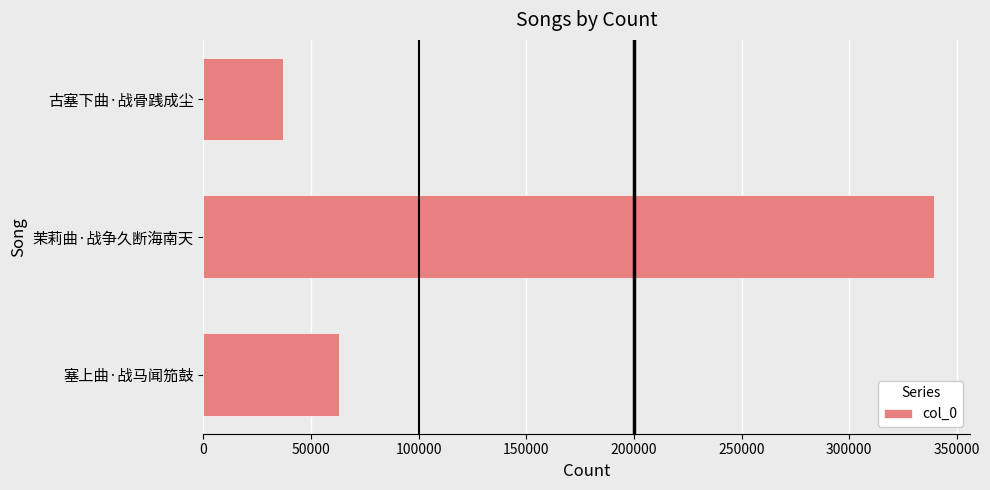

What is the difference between the second highest and minimum values?

25676